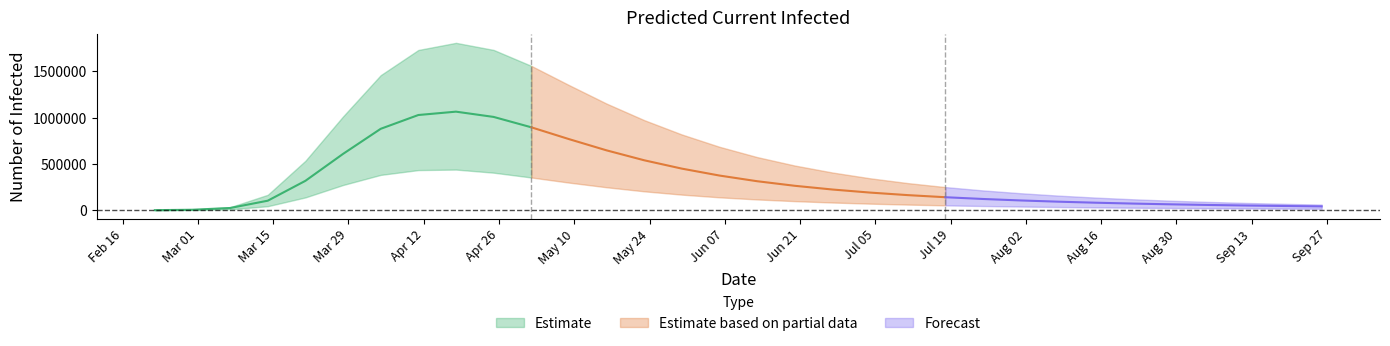

Is it true that predicted_current_infected_upper equals 533798 at 2020-03-21?

True